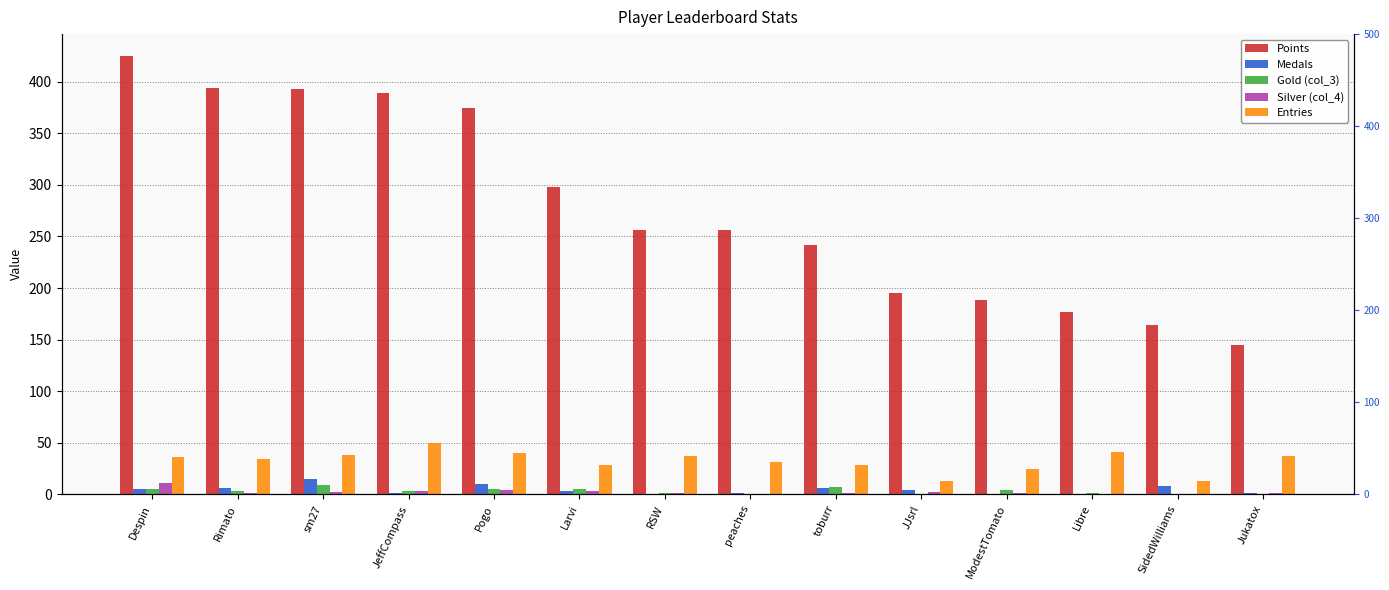

What is the difference between the second highest and second lowest values in the Entries series?

28